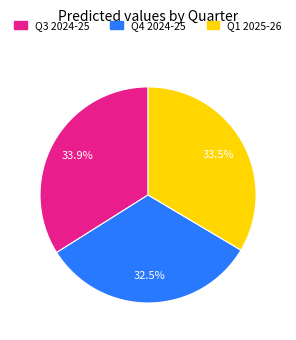

Is Q4 2024-25 the majority of the pie?

No